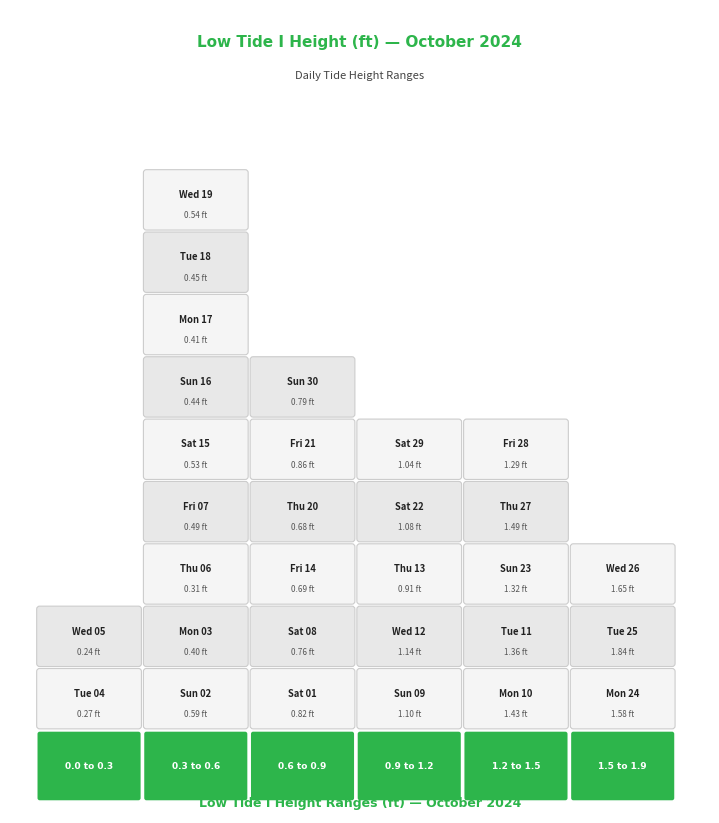

List the labels in order of value, smallest first.

Wed 05, Tue 04, Thu 06, Mon 03, Mon 17, Sun 16, Tue 18, Fri 07, Sat 15, Wed 19, Sun 02, Thu 20, Fri 14, Sat 08, Sun 30, Sat 01, Fri 21, Thu 13, Sat 29, Sat 22, Sun 09, Wed 12, Fri 28, Sun 23, Tue 11, Mon 10, Thu 27, Mon 24, Wed 26, Tue 25